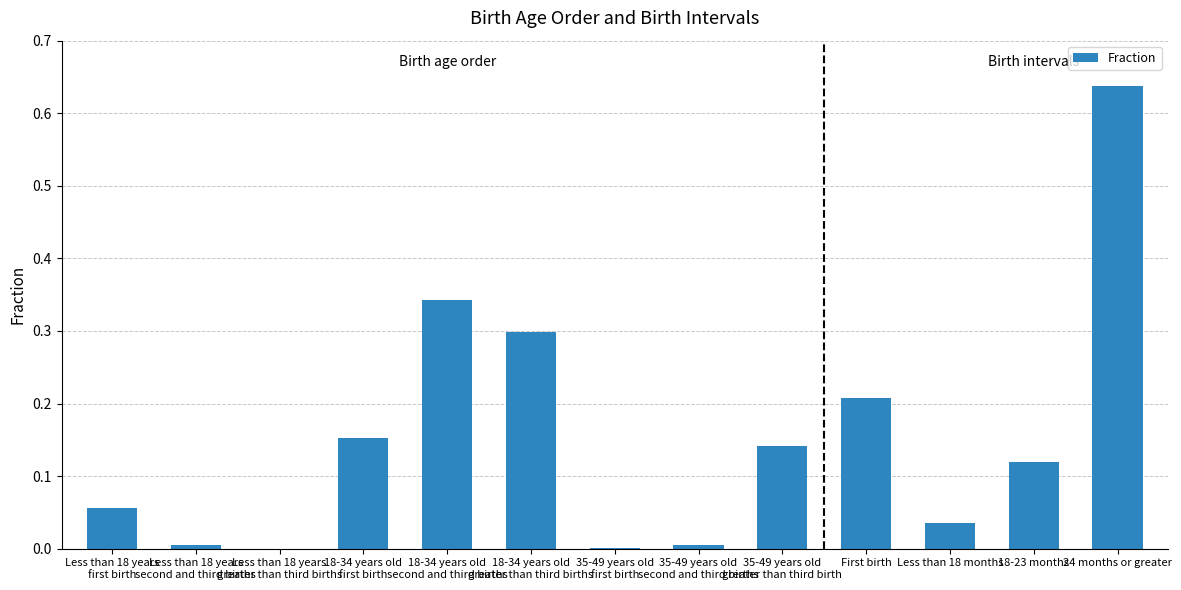

How many categories are shown in the chart?

13